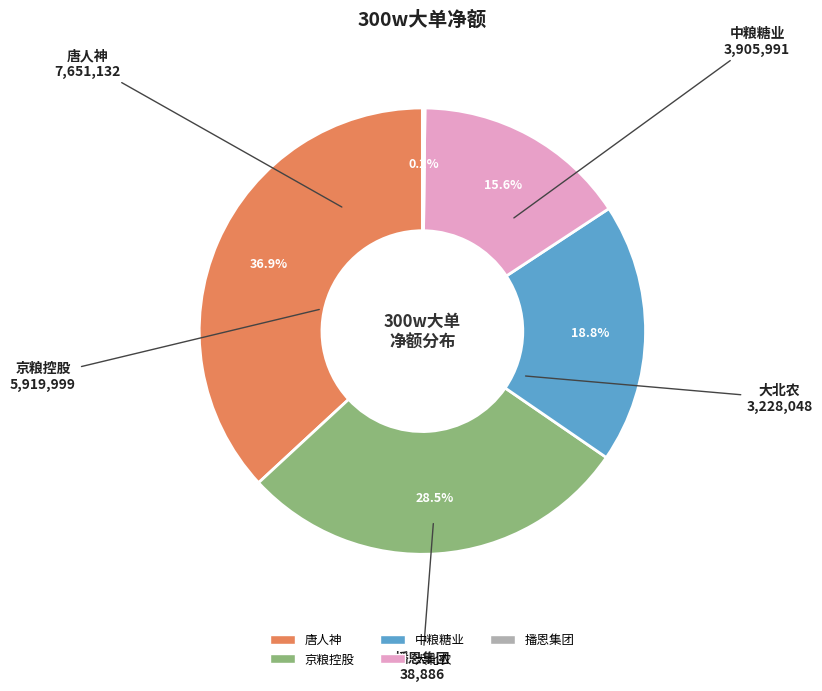

To the nearest percent, what portion does 唐人神 represent?

37%